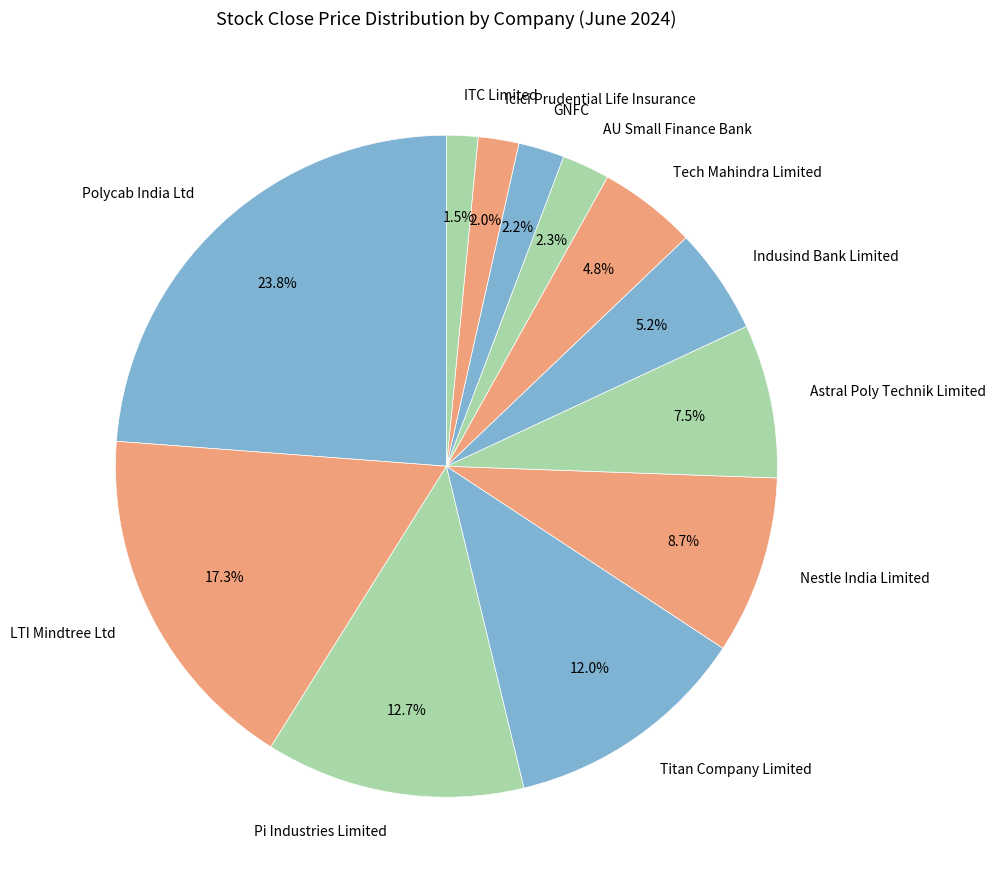

To the nearest percent, what percentage of the pie is Icici Prudential Life Insurance?

2%